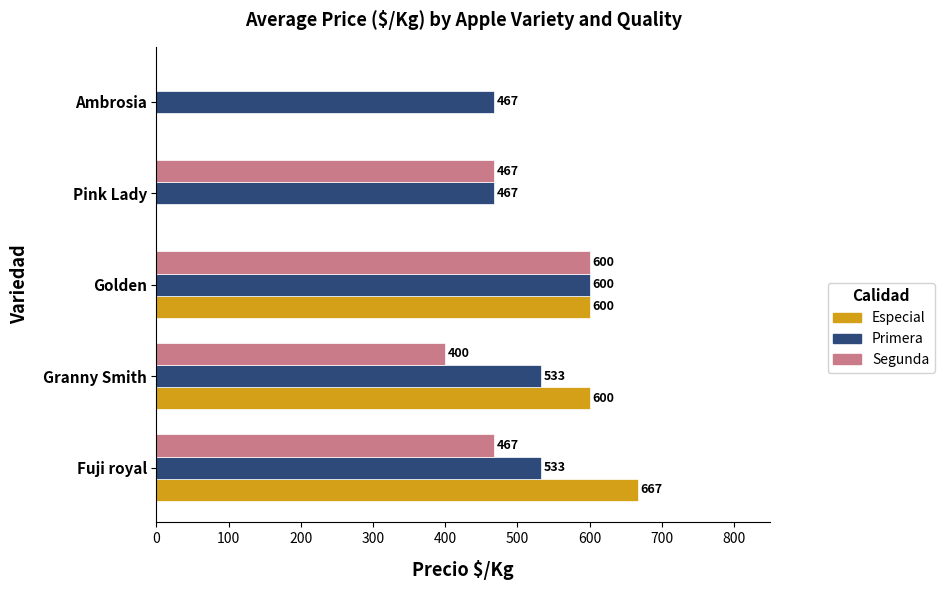

The value of Segunda at Granny Smith is 167. True or false?

False